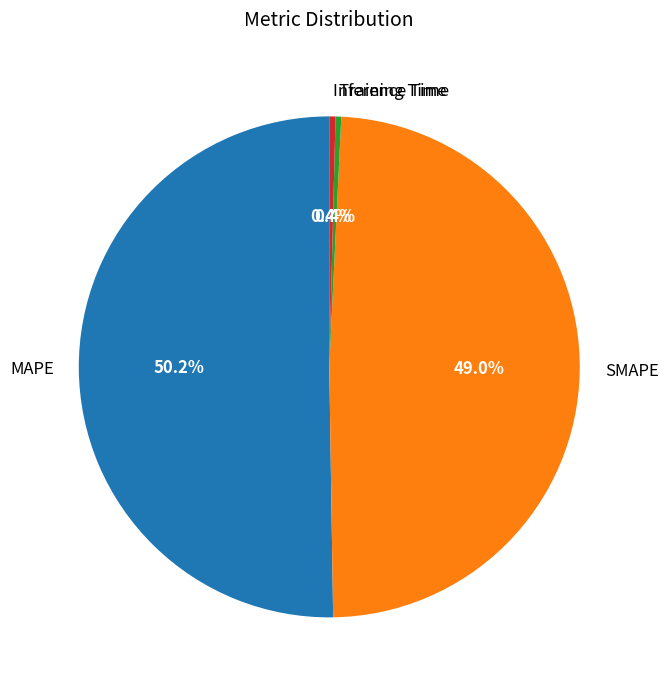

True or false: Training Time accounts for 0% of the total.

True